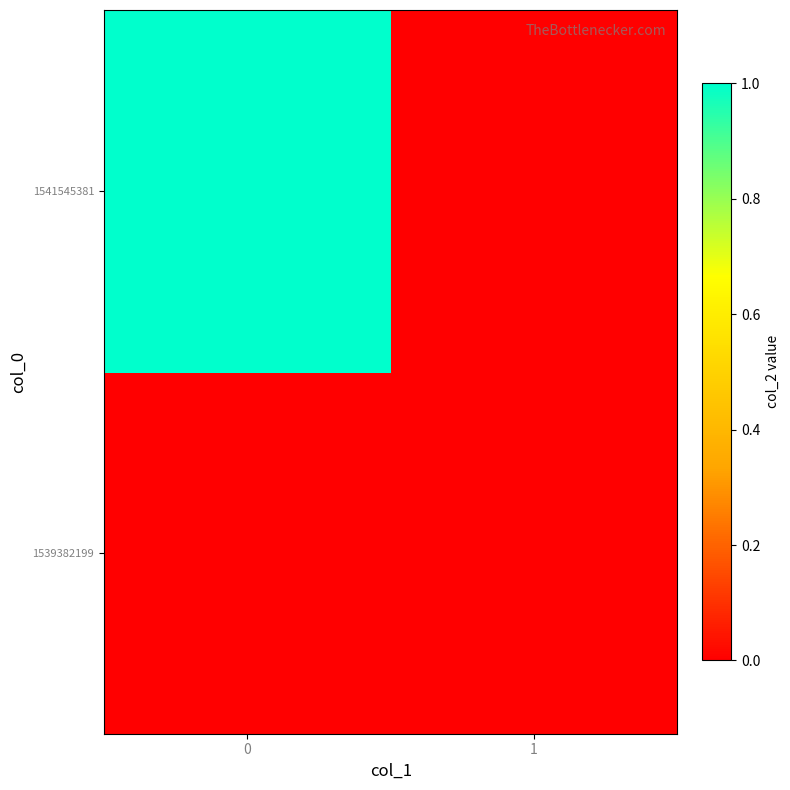

List the series in order of their overall mean, lowest first.

1539382199, 1541545381